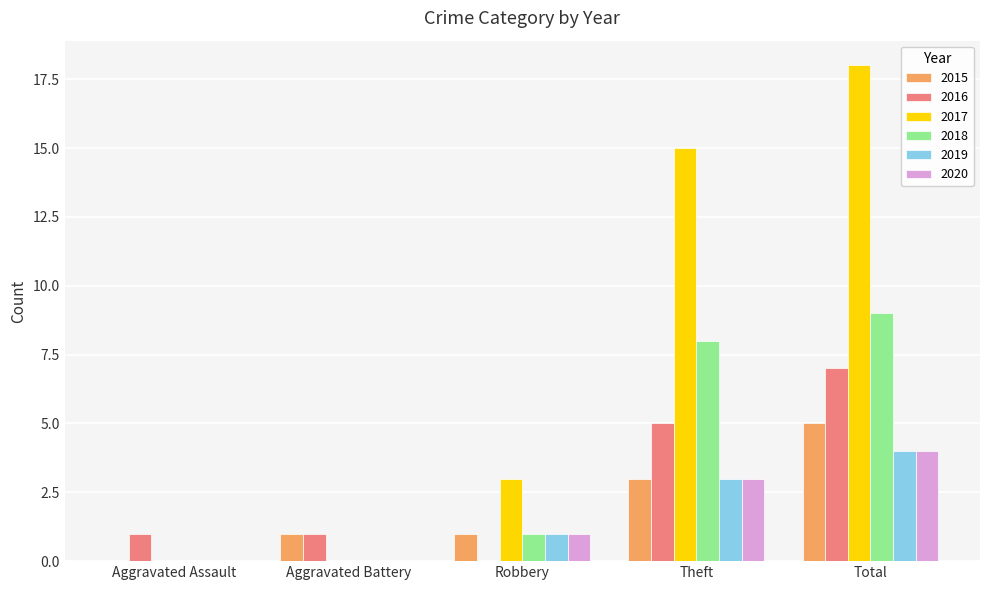

At which label does 2018 reach its peak?

Total